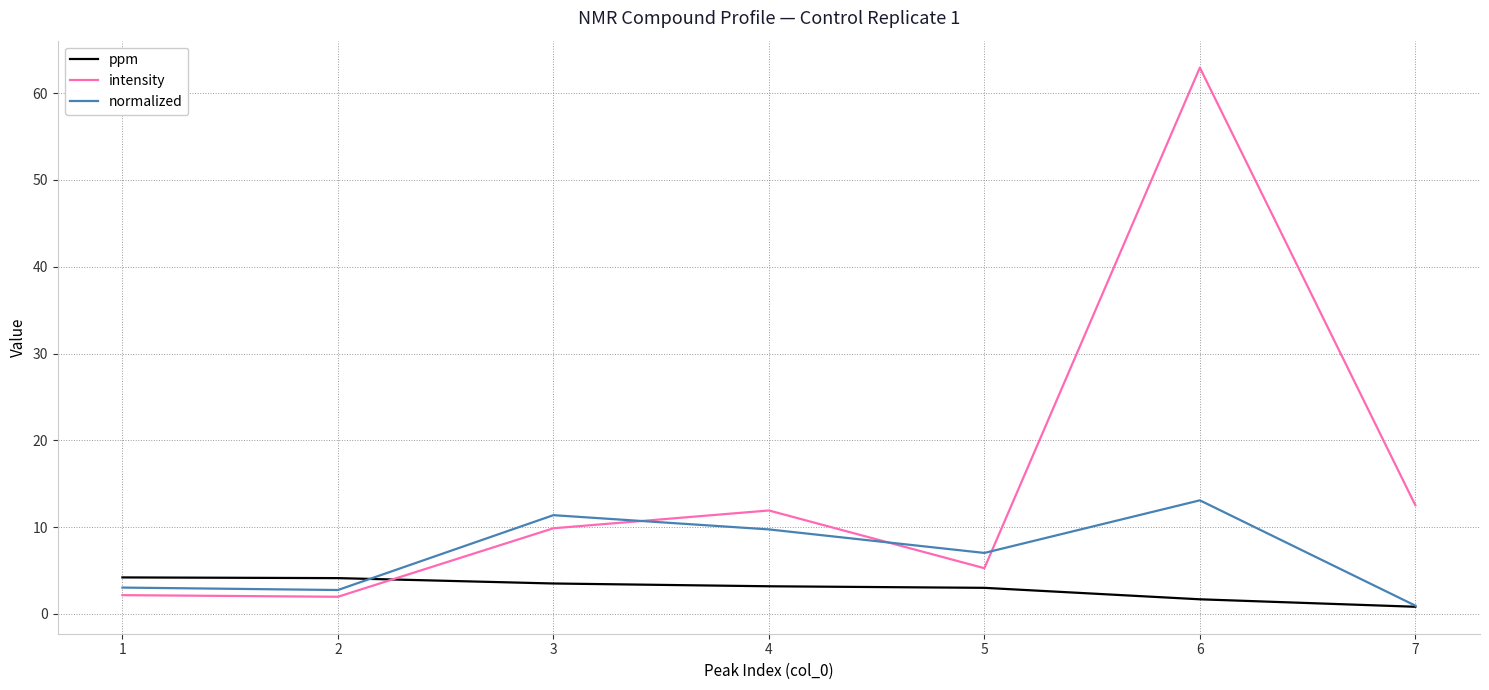

Read the ppm value at 7.

0.8